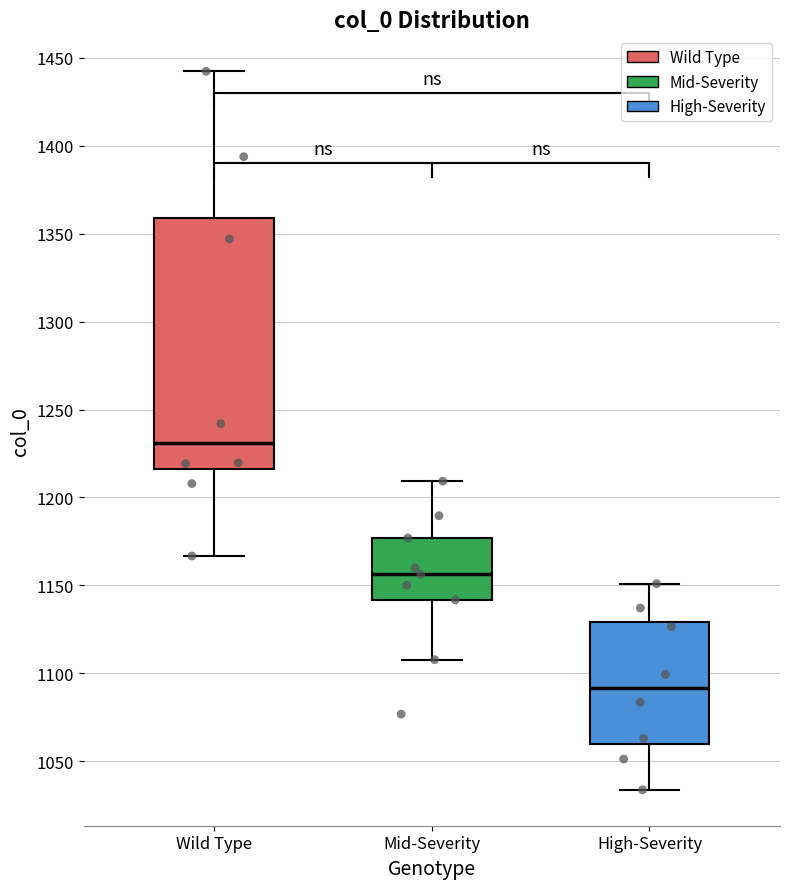

Which box has the highest median line?

Wild Type